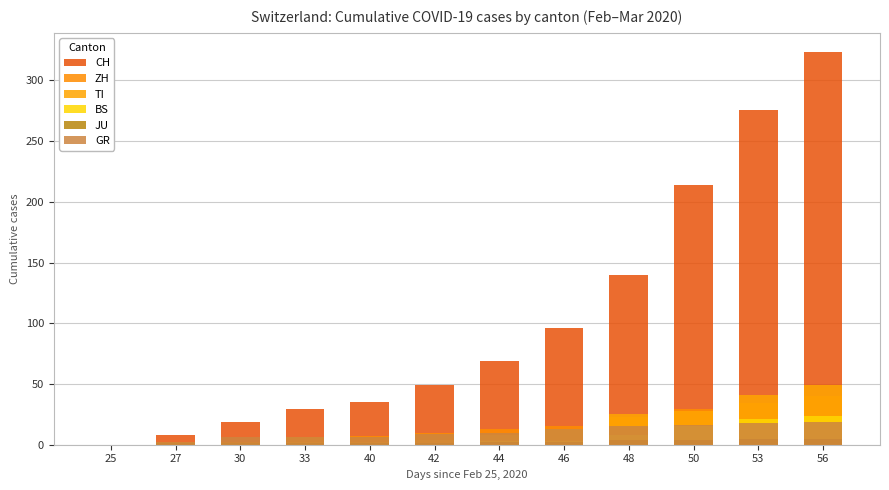

What is the sum of the BS values at 50 and 56?

39